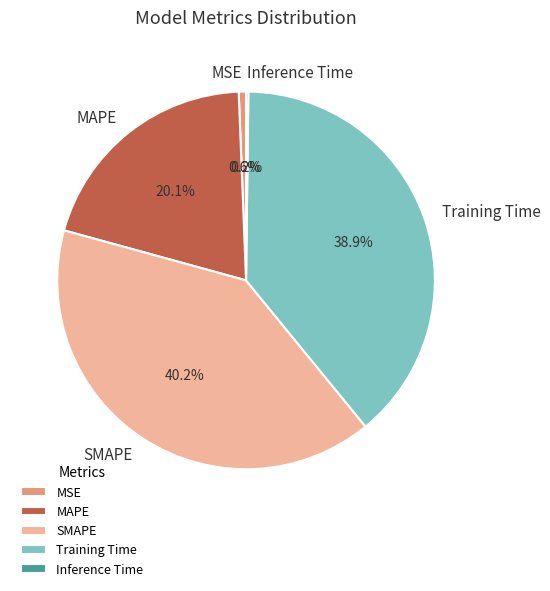

Between SMAPE and MSE, which is larger?

SMAPE